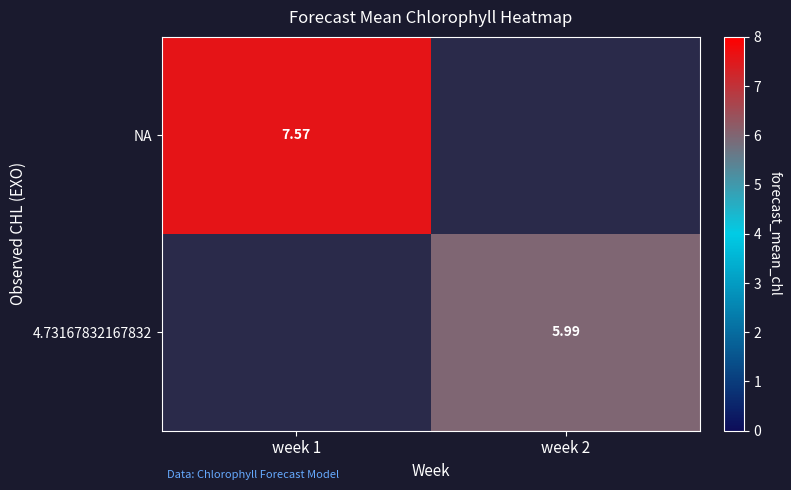

Which category has the highest value across all series?

week 1